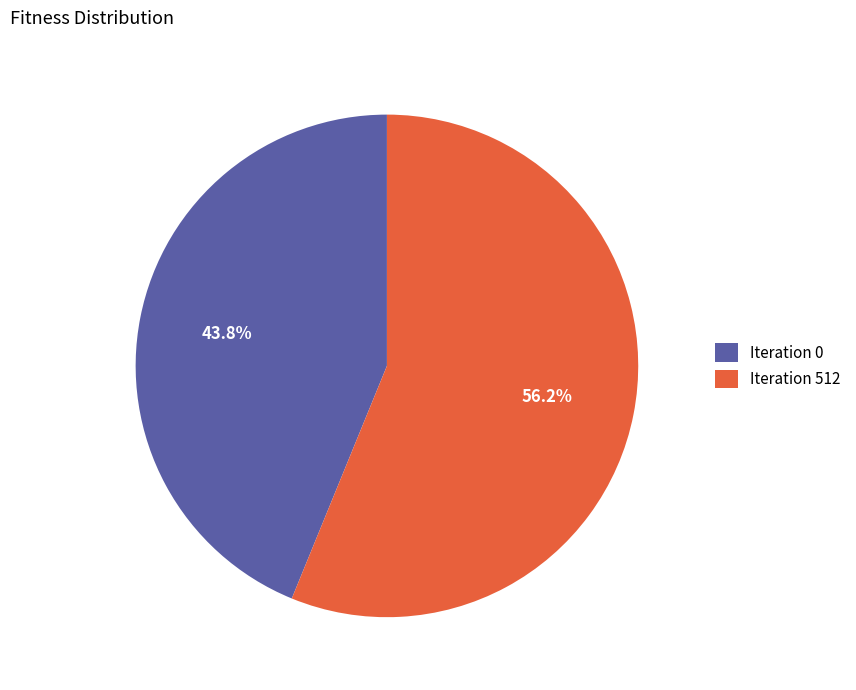

Which slice is the smallest?

Iteration 0